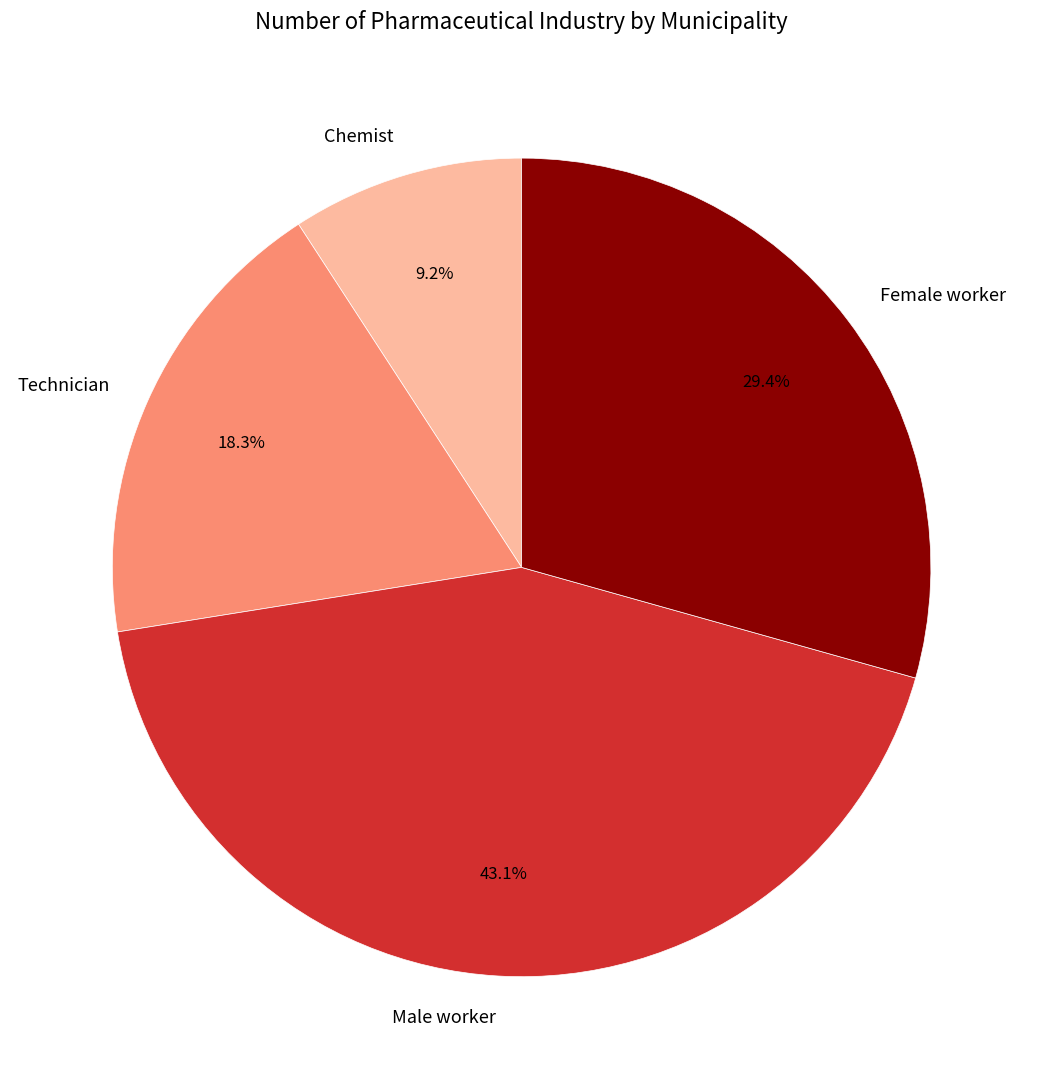

To the nearest percent, what is the combined percentage of Chemist and Technician?

28%